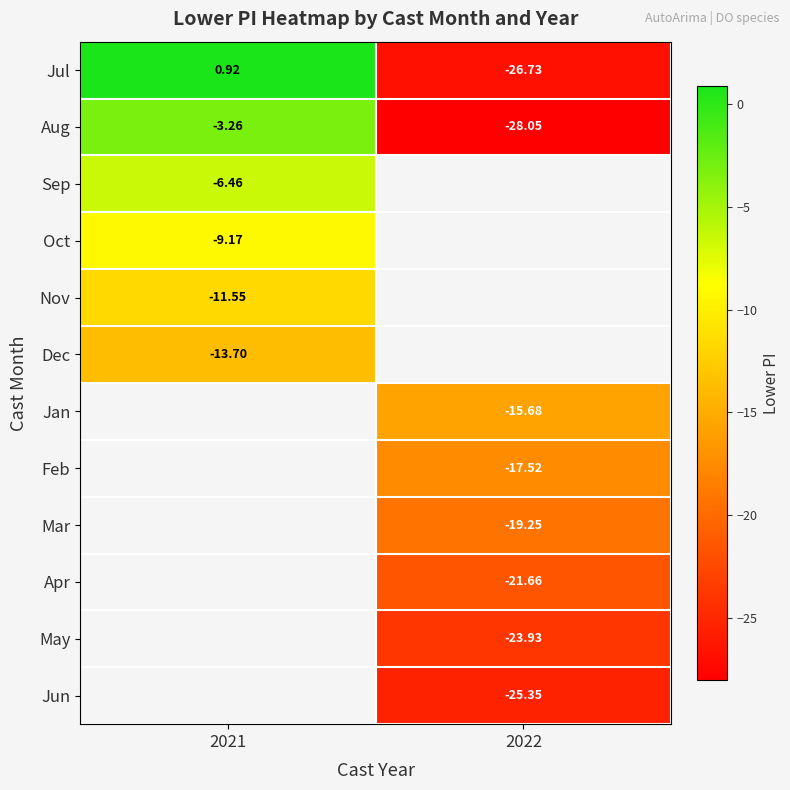

At which category does the chart reach its minimum across all series?

2022